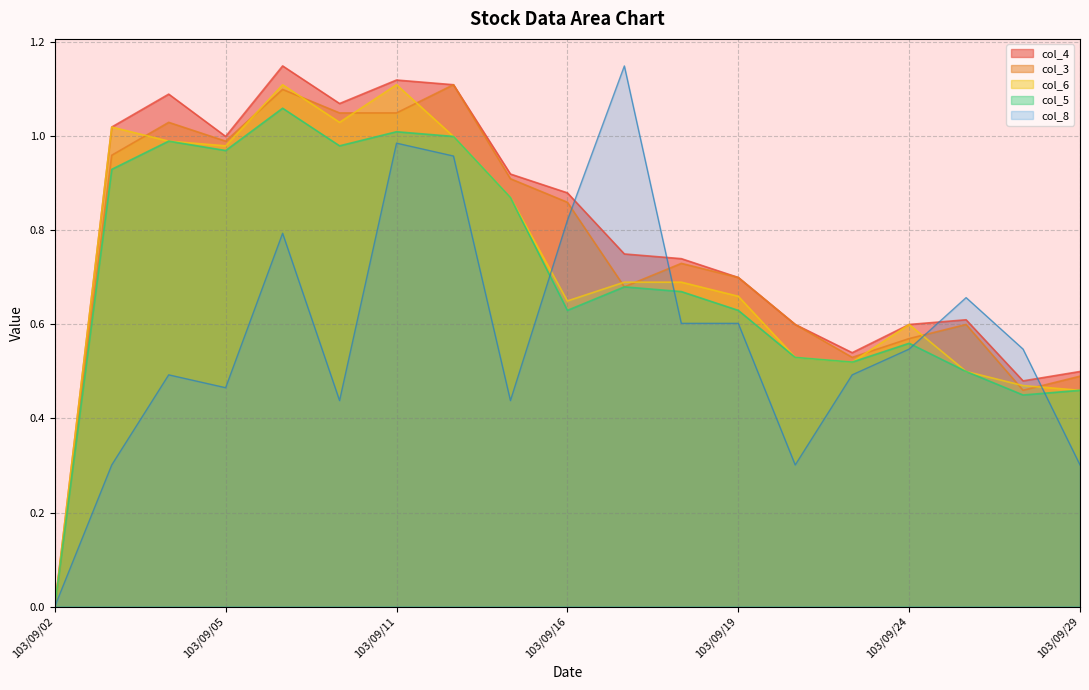

How many interior local valleys does the col_6 series have?

4